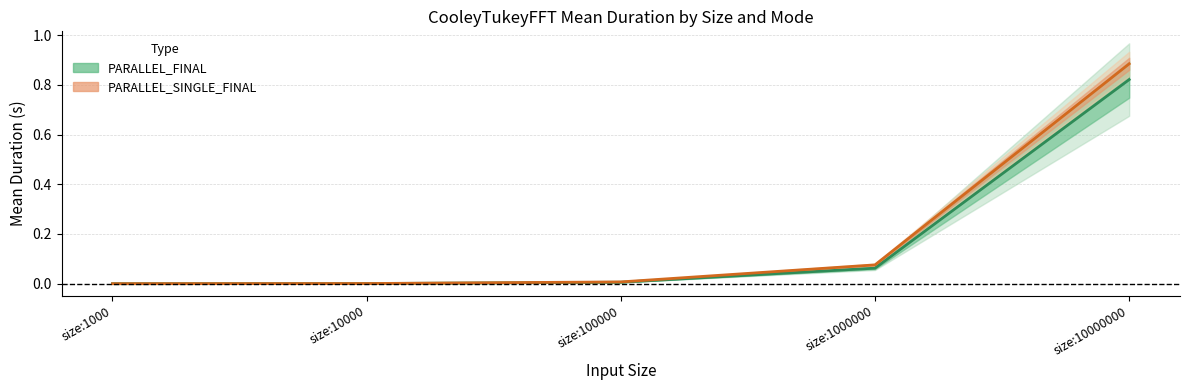

At size:1000, list the series in order from largest to smallest.

PARALLEL_SINGLE_FINAL Mean, PARALLEL_FINAL Mean